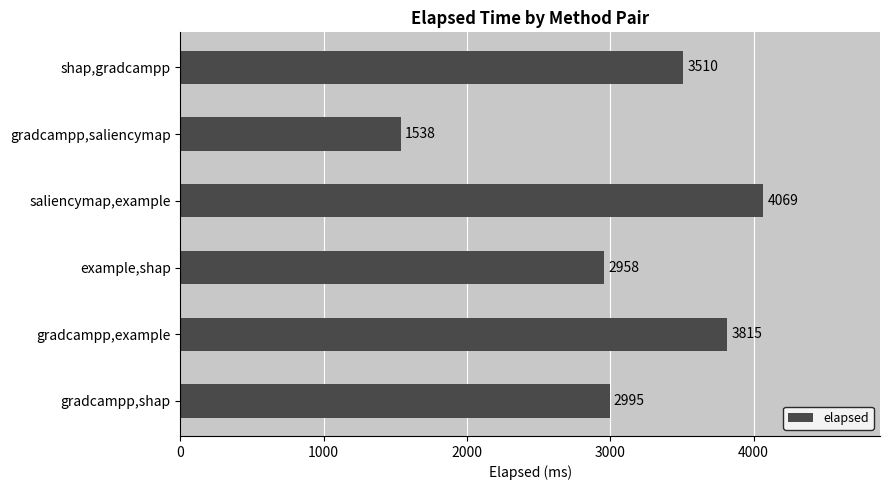

Reading bottom to top, what are all the values shown in this chart?

gradcampp,shap=2995	gradcampp,example=3815	example,shap=2958	saliencymap,example=4069	gradcampp,saliencymap=1538	shap,gradcampp=3510